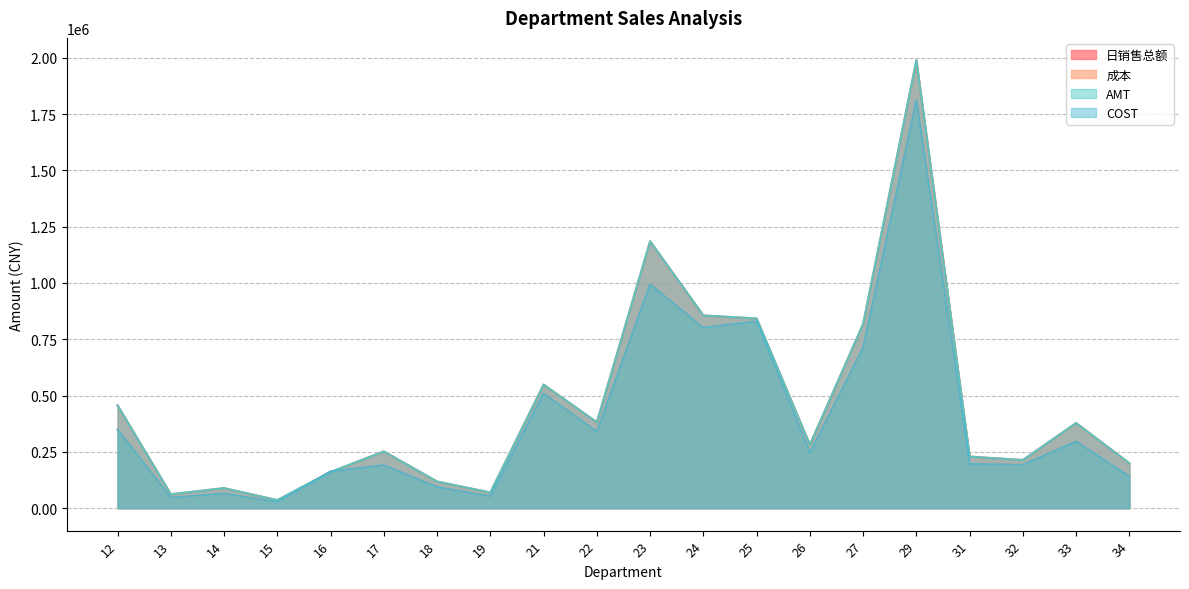

What is the value of the COST point at the 19th from the left?

296297.0